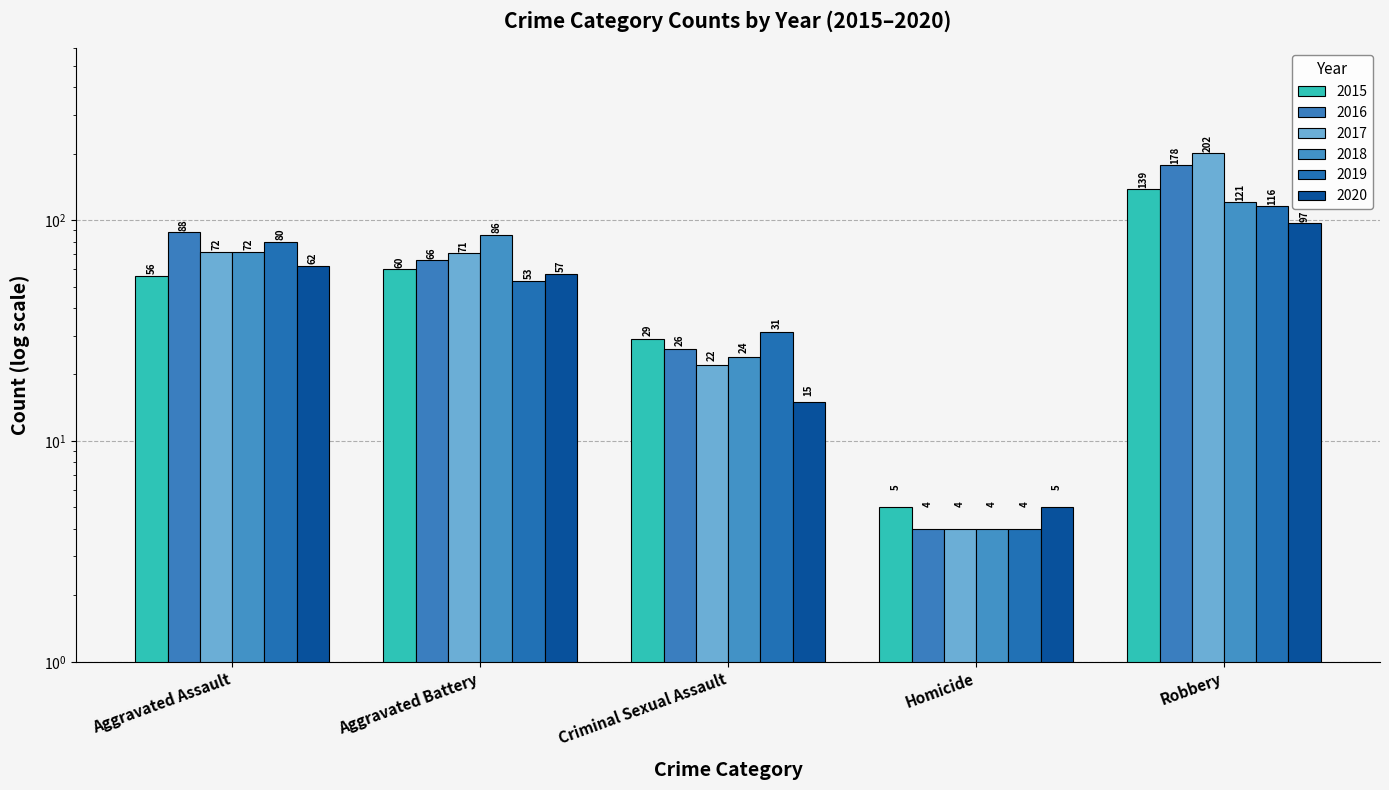

The chart shows a value of 139 at Robbery. True or false?

True